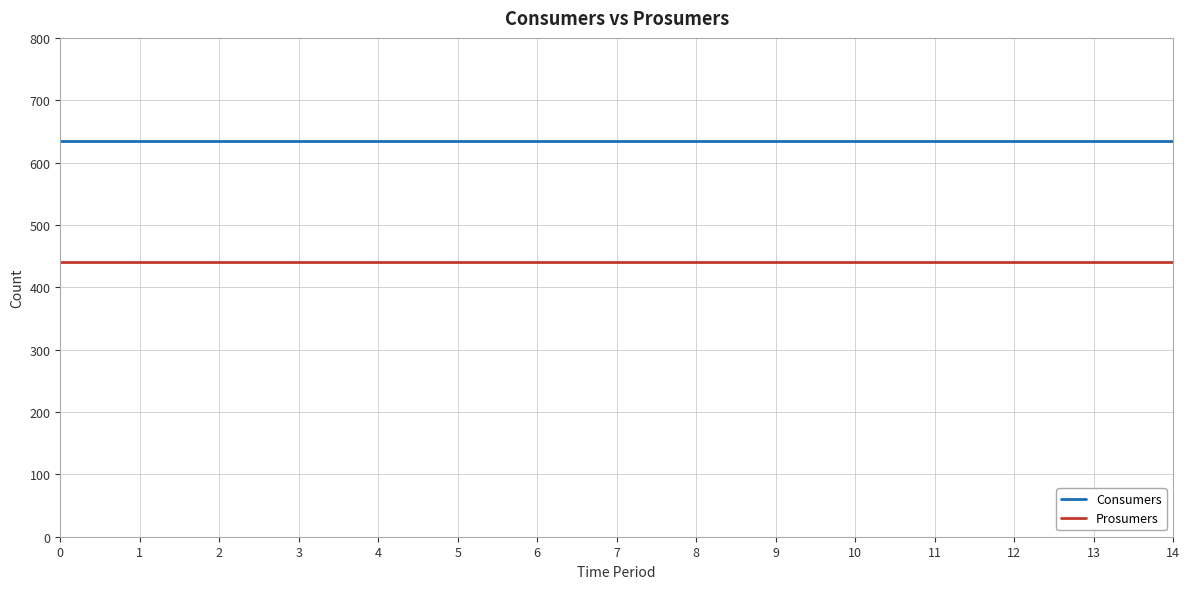

Which series has the largest total across all categories?

Consumers